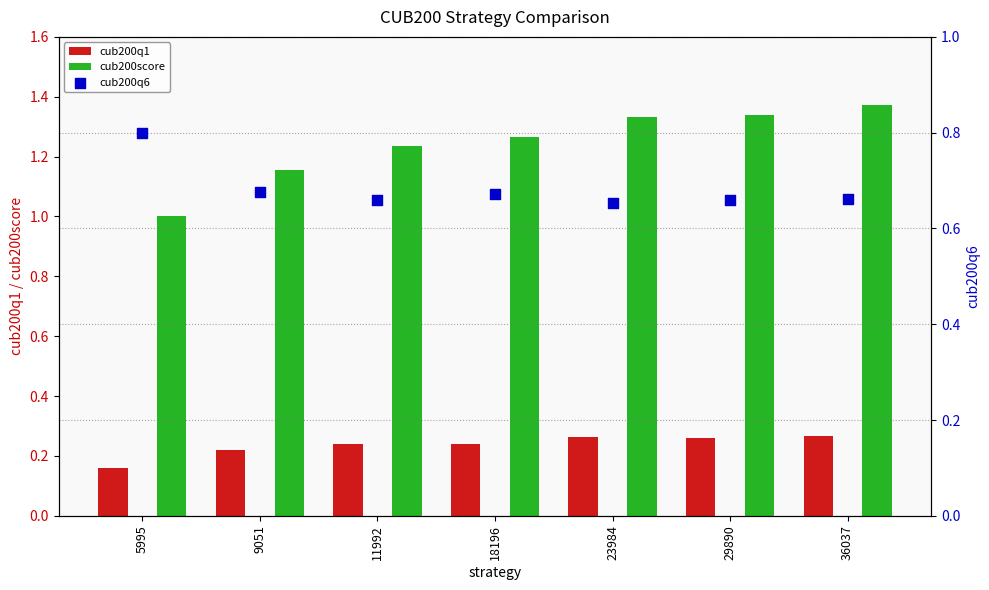

What are all the series names shown in the legend?

cub200q1, cub200score, cub200q6